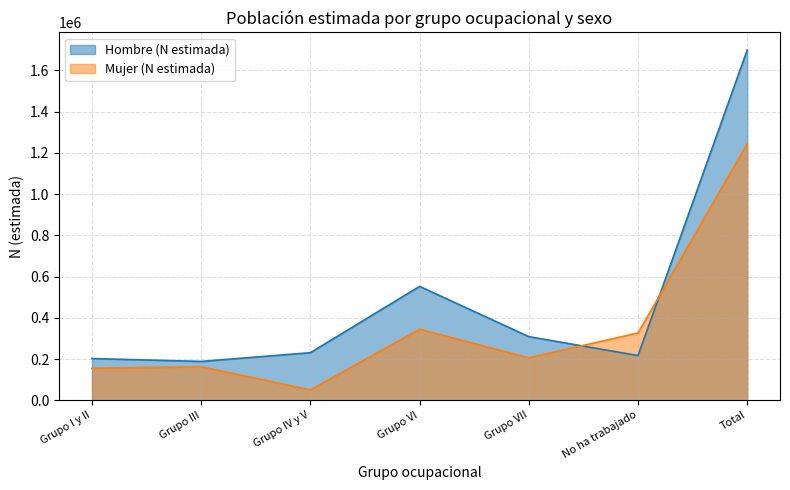

Which series has the widest spread of values?

Hombre (N estimada)